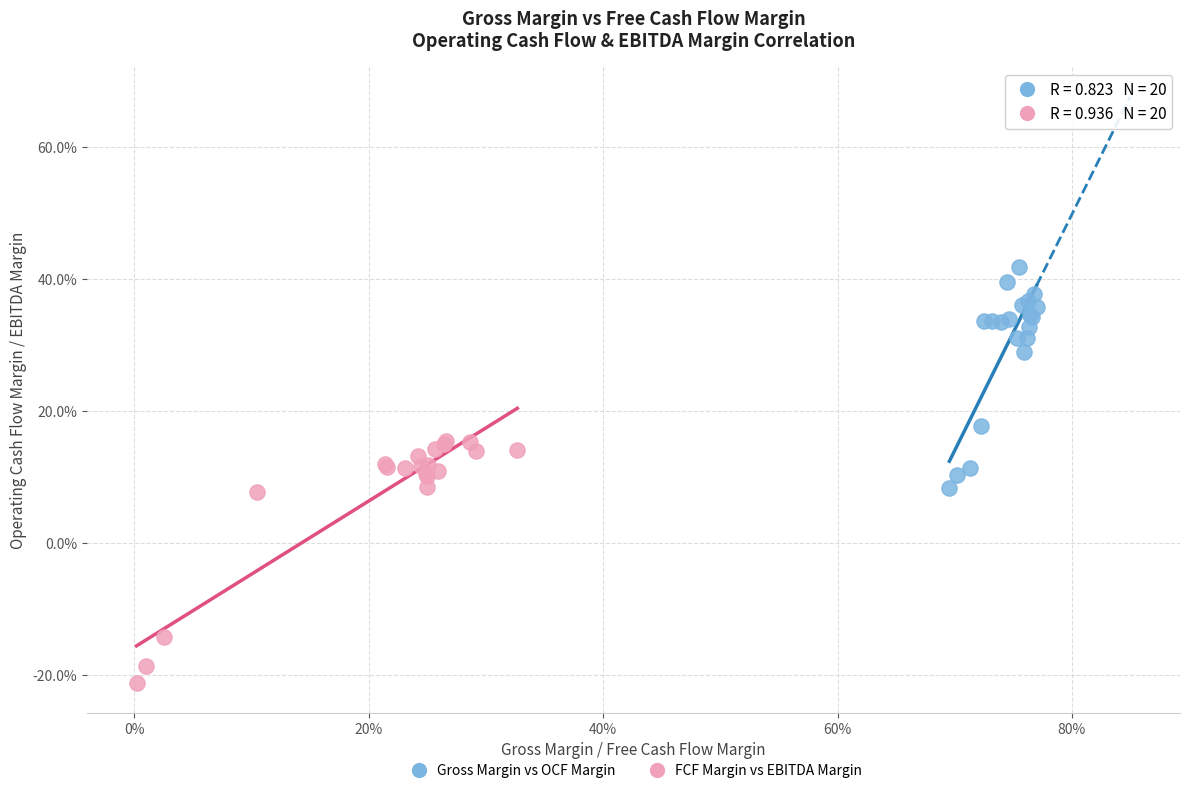

Which series has the widest spread of Y values?

FCF Margin vs EBITDA Margin